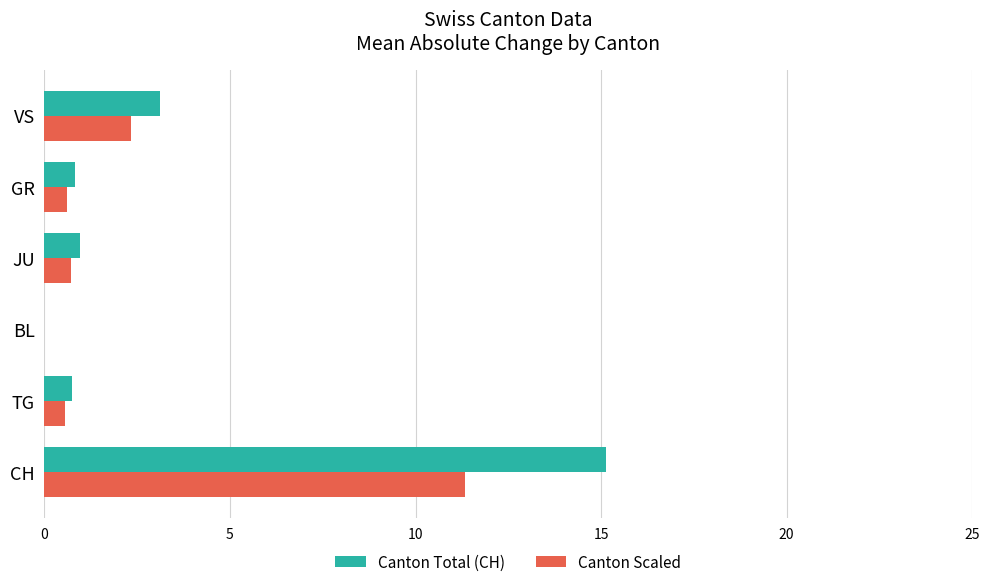

Which series has the largest range (max minus min)?

Canton Total (CH)